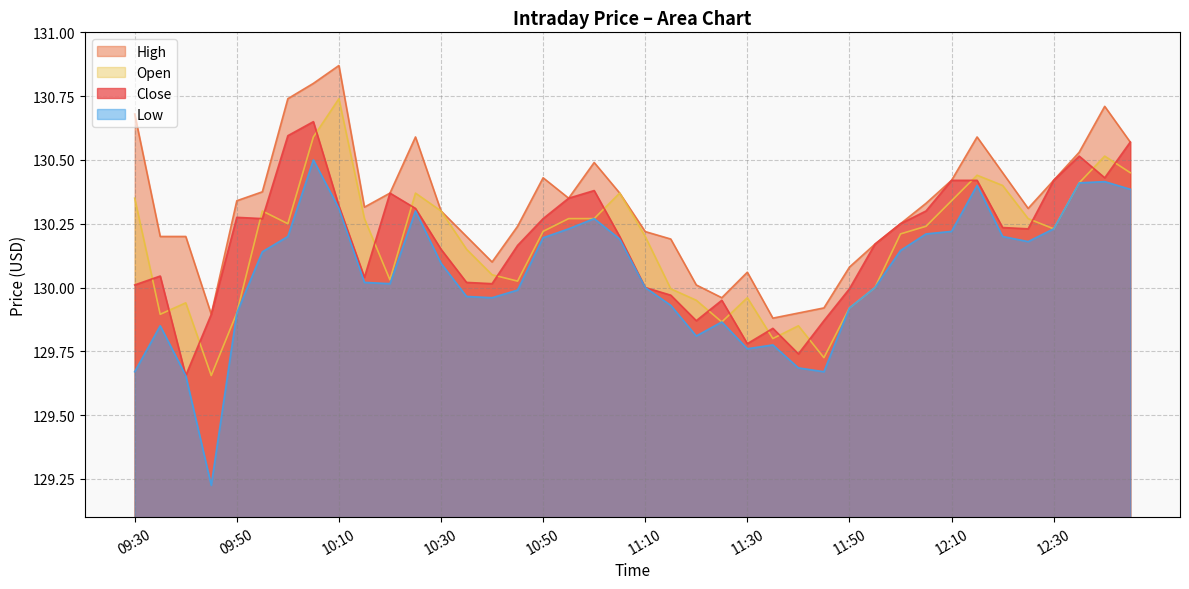

True or false: Low has a value of 130.0 at 10:35.

True